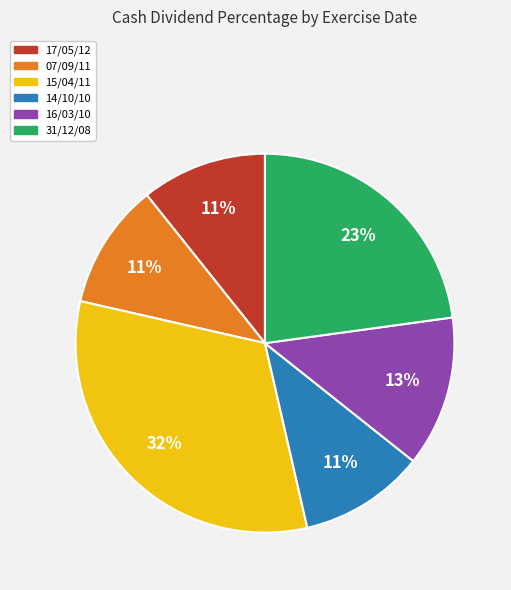

To the nearest percent, what percentage of the pie is 15/04/11?

32%